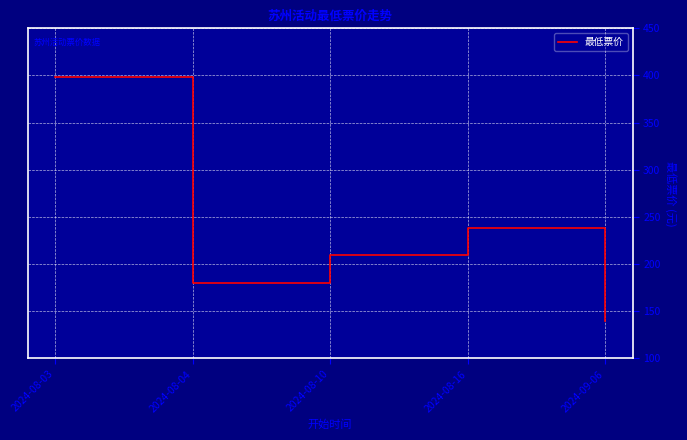

List the labels in order of value, smallest first.

2024-09-06, 2024-08-04, 2024-08-10, 2024-08-16, 2024-08-03